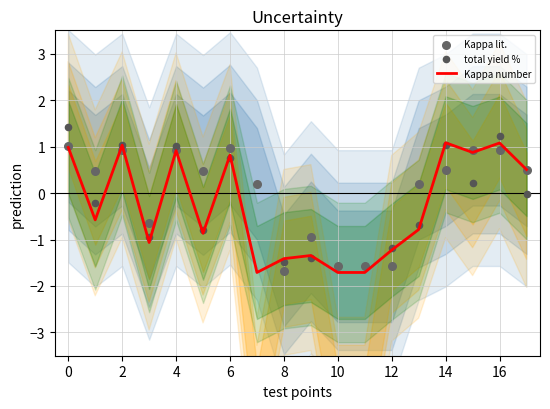

Is the value of Kappa lit. at 2 greater than the value of total yield % at 17?

Yes